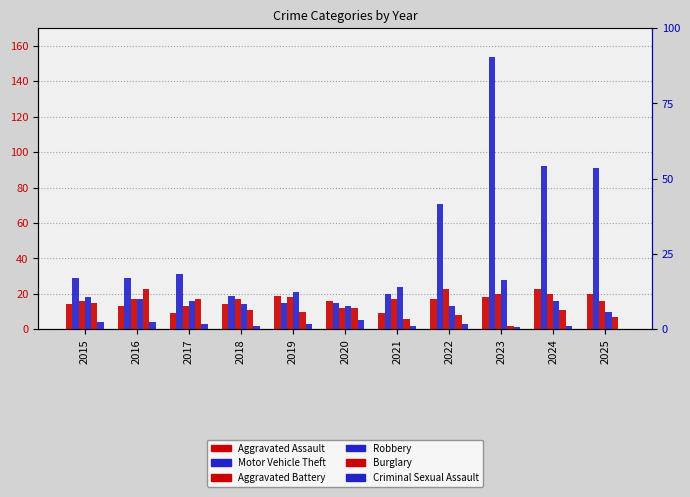

Are the bars horizontal?

No